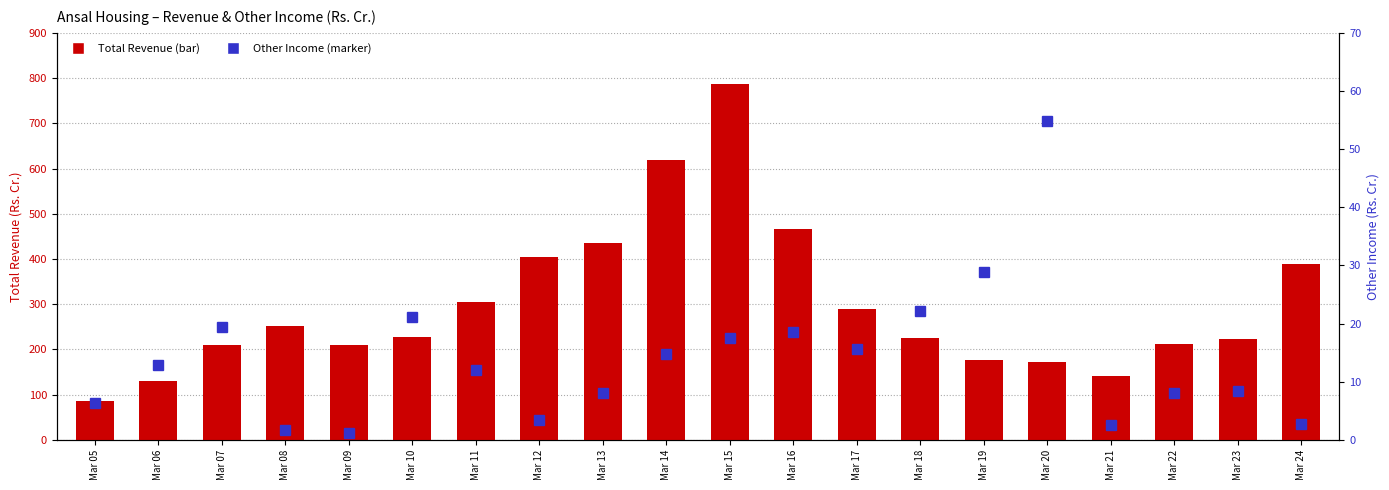

What is the sum of the Total Revenue values at Mar 10 and Mar 14?

845.9